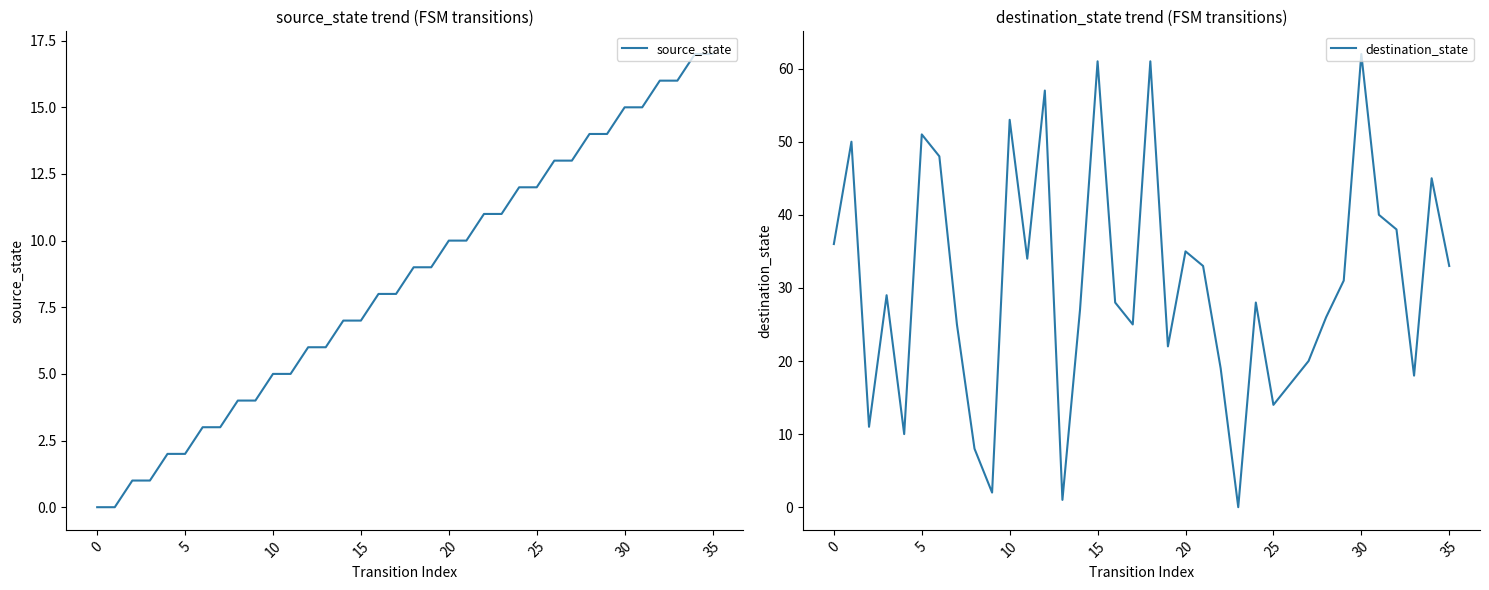

Reading right to left, what are all the values shown in this chart?

source_state: 17	17	16	16	15	15	14	14	13	13	12	12	11	11	10	10	9	9	8	8	7	7	6	6	5	5	4	4	3	3	2	2	1	1	0	0
destination_state: 33	45	18	38	40	62	31	26	20	17	14	28	0	19	33	35	22	61	25	28	61	27	1	57	34	53	2	8	25	48	51	10	29	11	50	36